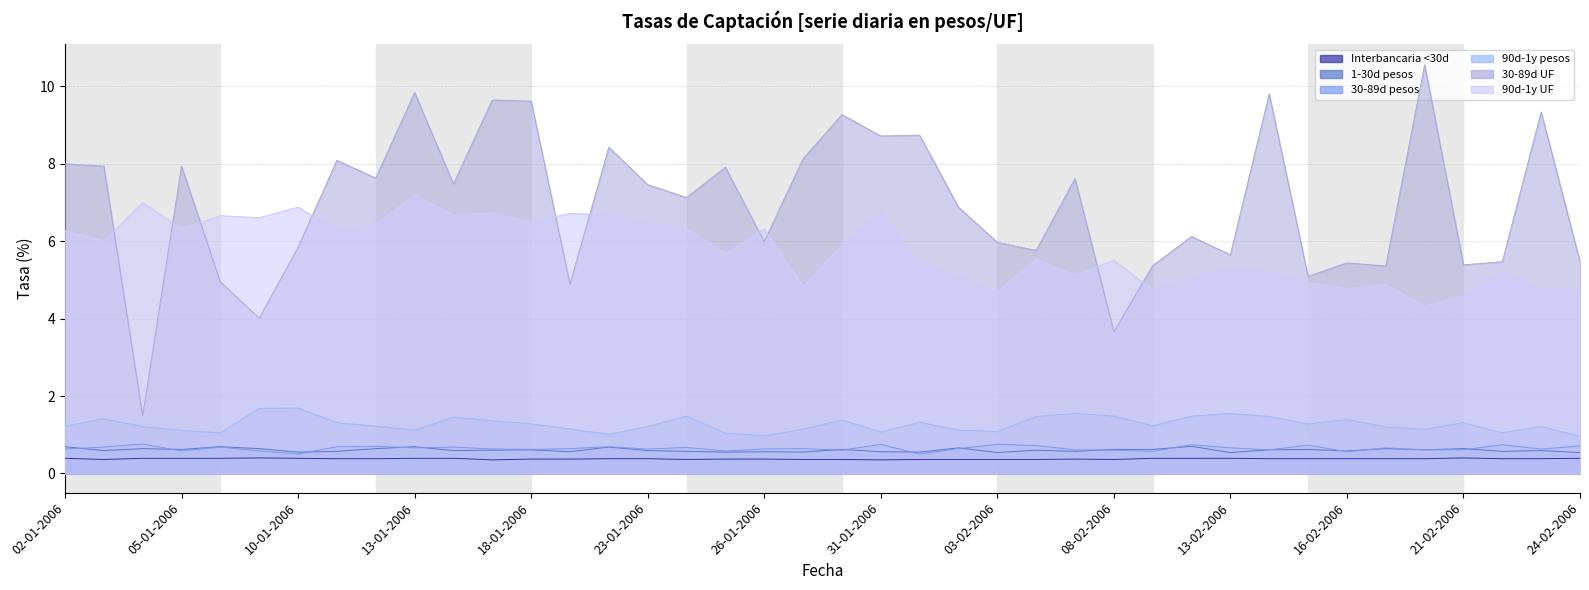

True or false: 30-89d UF and 90d-1y pesos intersect in this chart.

False